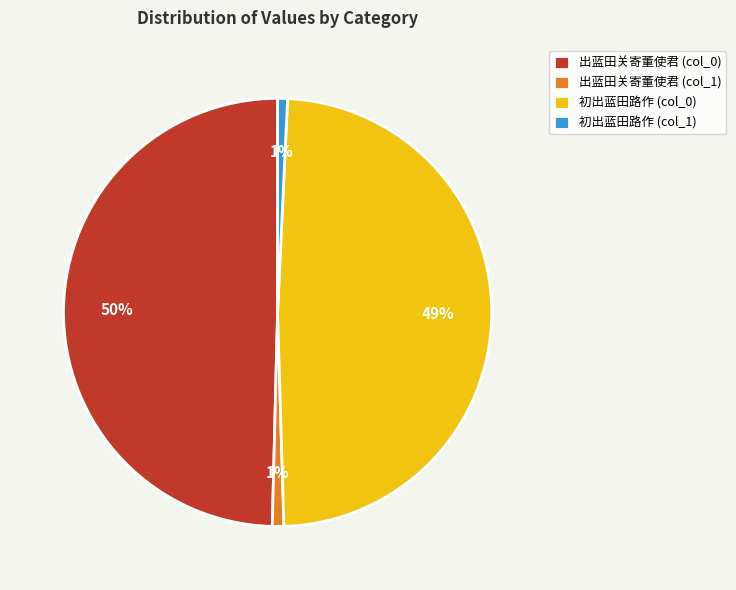

Does any single category account for the majority?

No